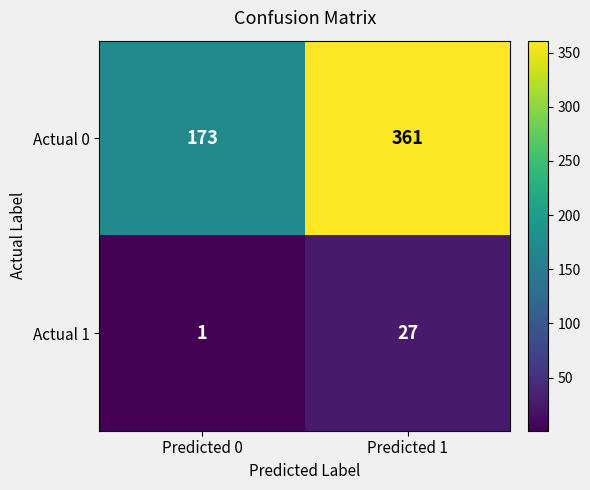

Which series has the widest spread of values?

Actual 0